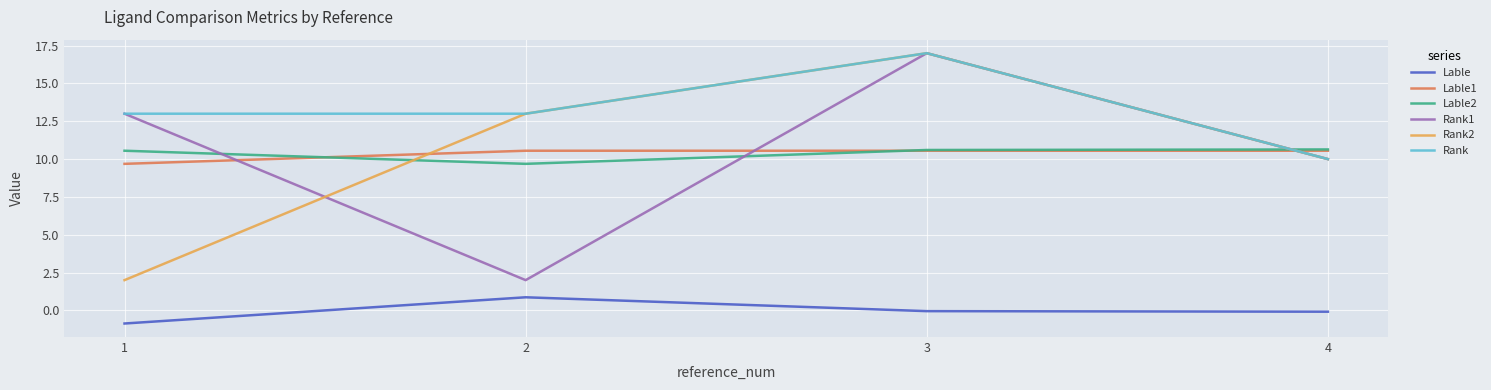

The value of Rank2 at 2 is 13.0. True or false?

True